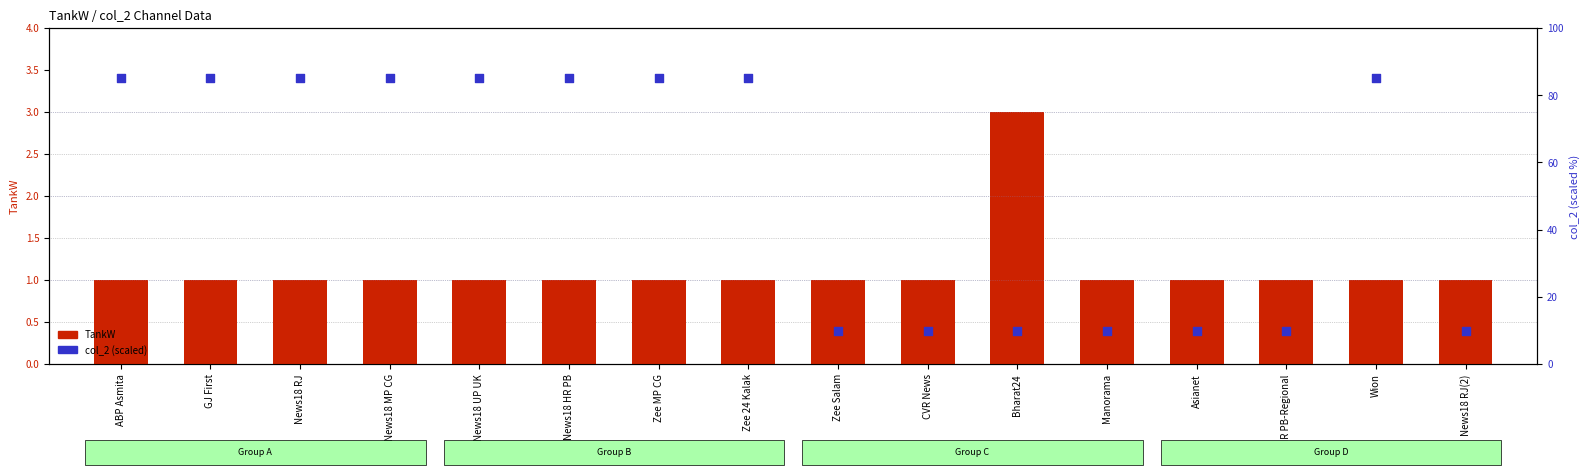

At how many categories does at least one series exceed 33?

9